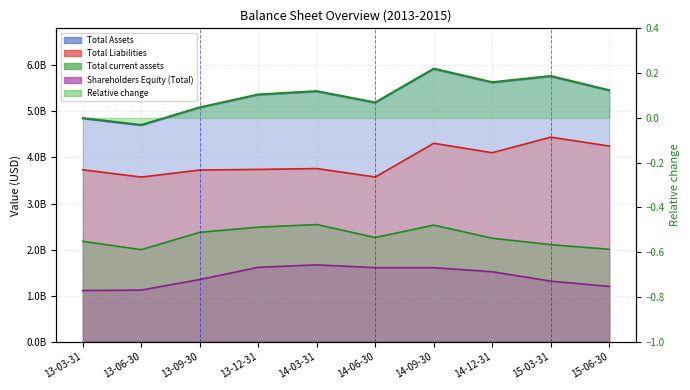

How many lines are shown in the chart?

4